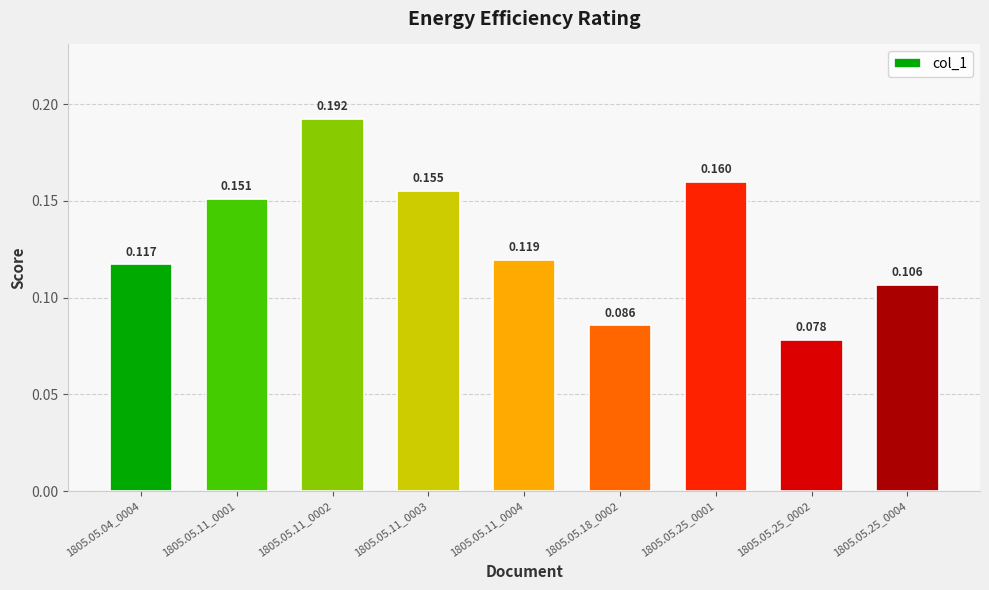

Which label corresponds to the largest value in the chart?

1805.05.11_0002